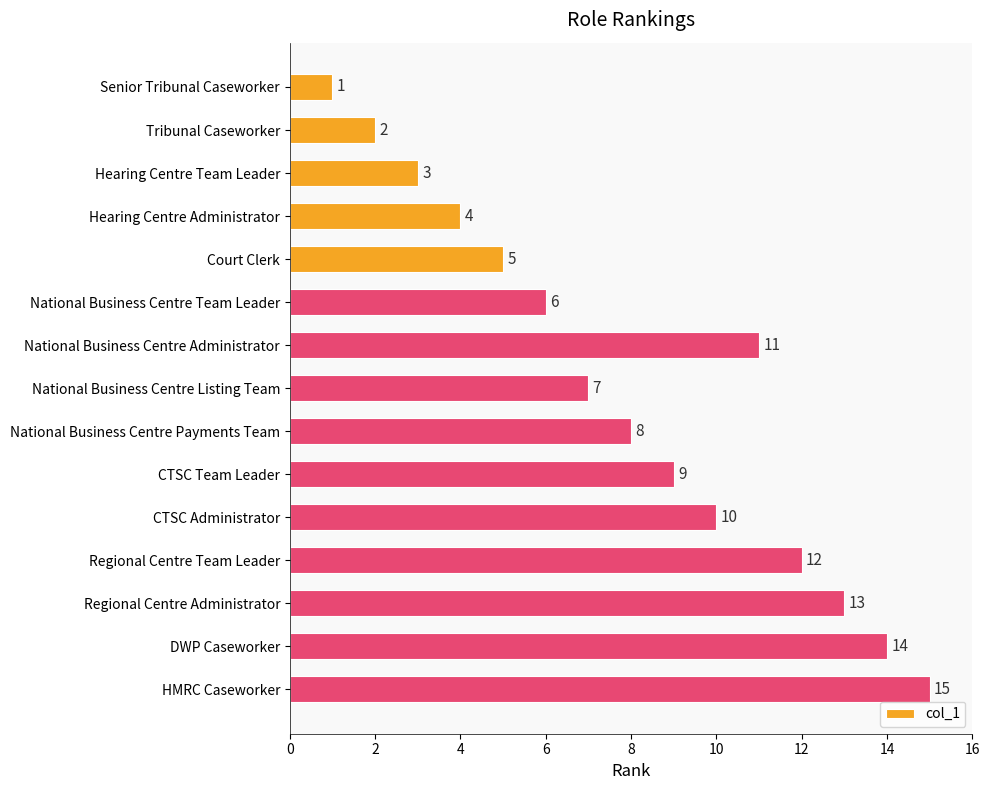

Reading top to bottom, what are all the values shown in this chart?

1	2	3	4	5	6	11	7	8	9	10	12	13	14	15